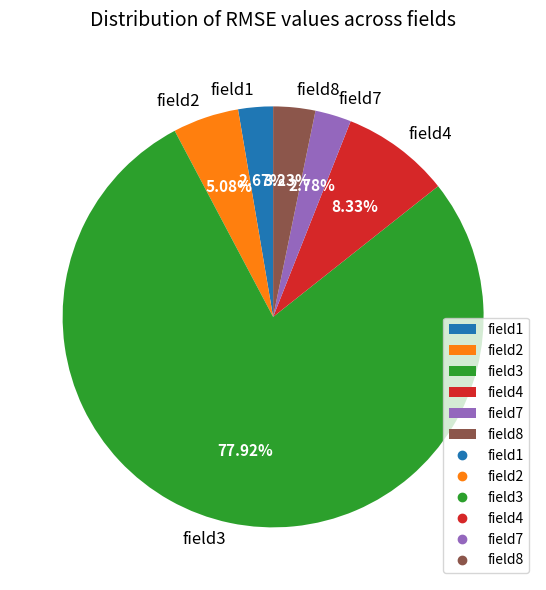

Combined, do field3 and field7 account for over 50%?

Yes